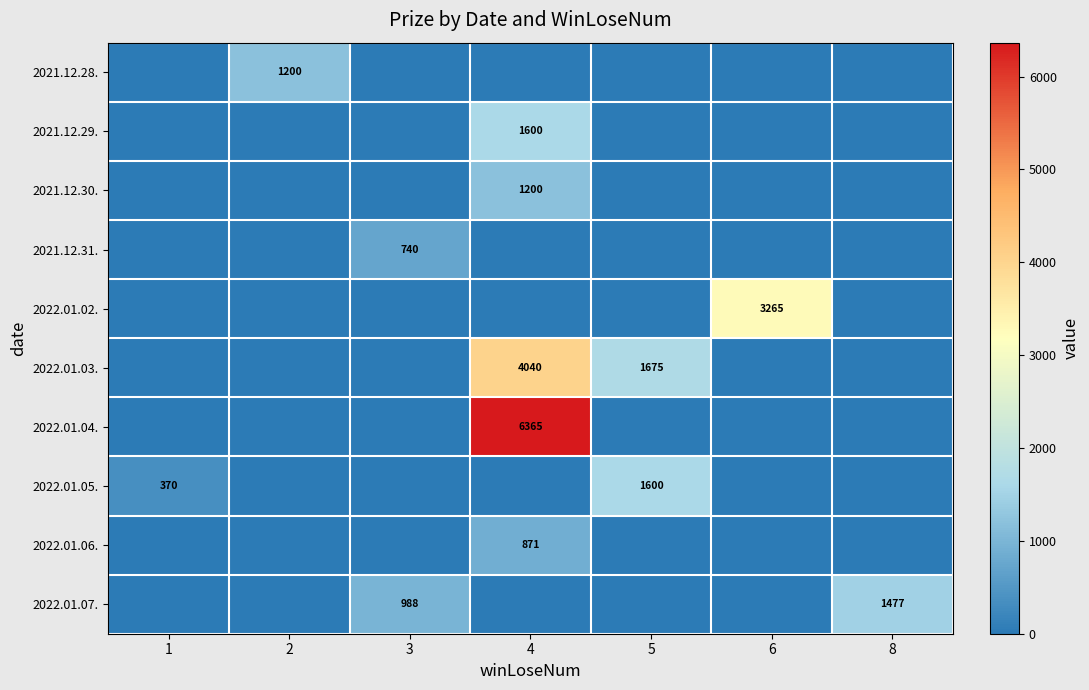

What is the total value across all series at 4?

14076